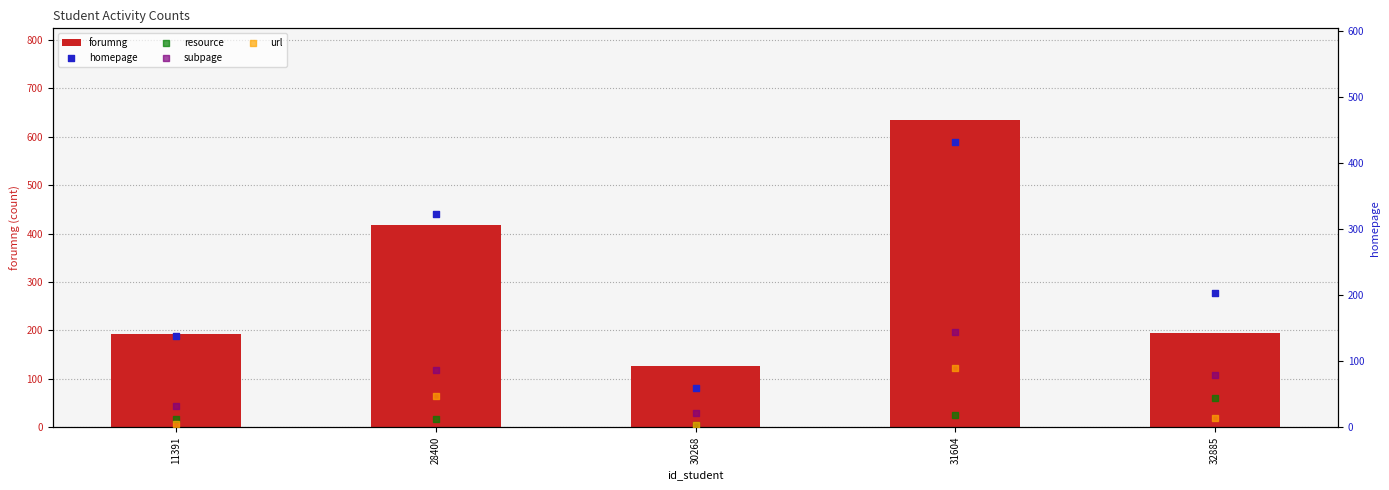

Which series reaches the minimum Y coordinate?

resource